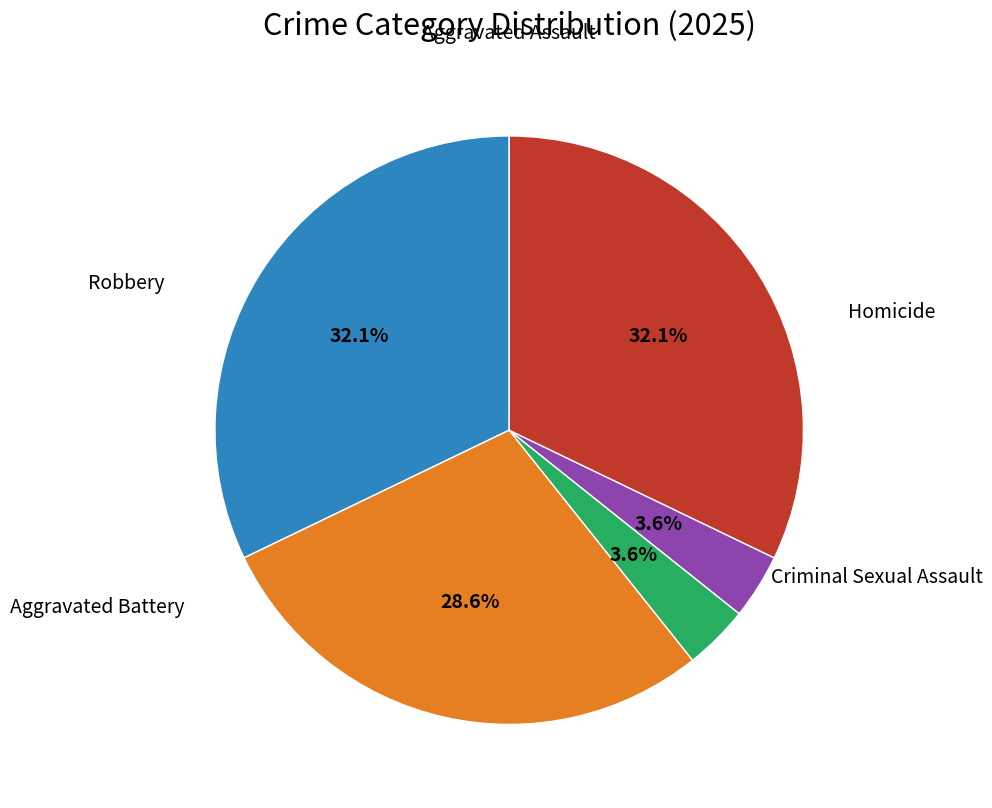

How many segments does this pie chart have?

5